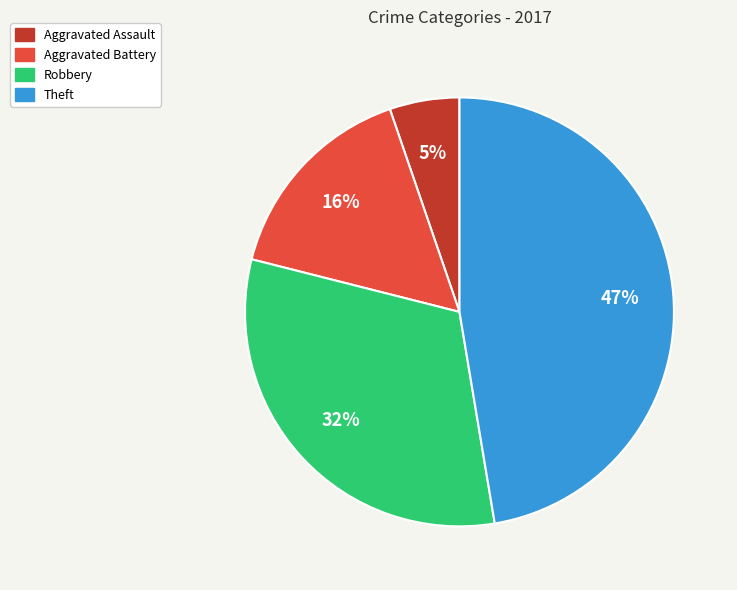

To the nearest percent, what is the difference between the largest and smallest slice percentages?

42%